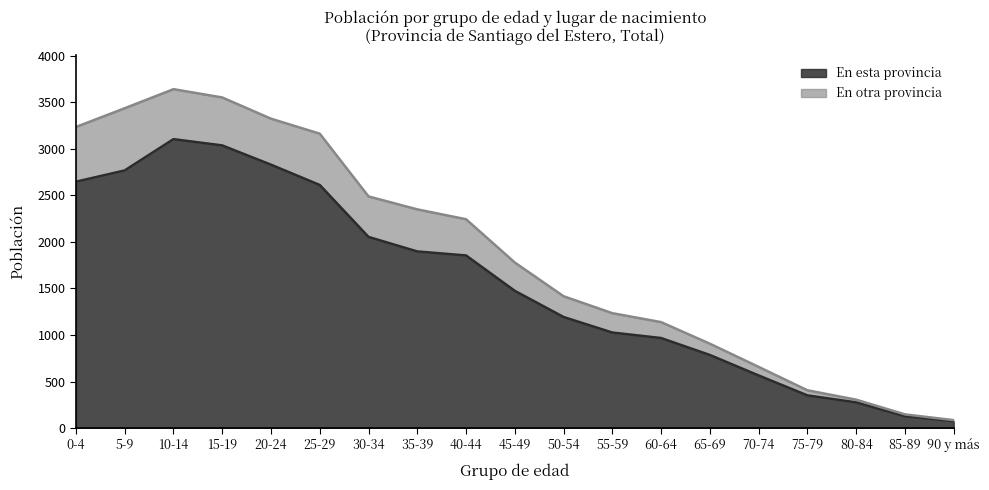

What are all the series names shown in the legend?

En esta provincia, En otra provincia